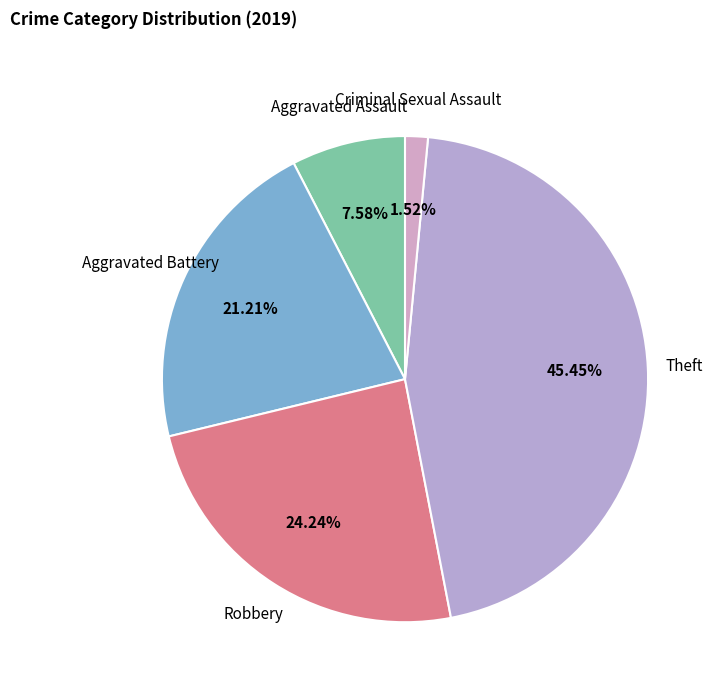

Does Criminal Sexual Assault represent more than half of the total?

No